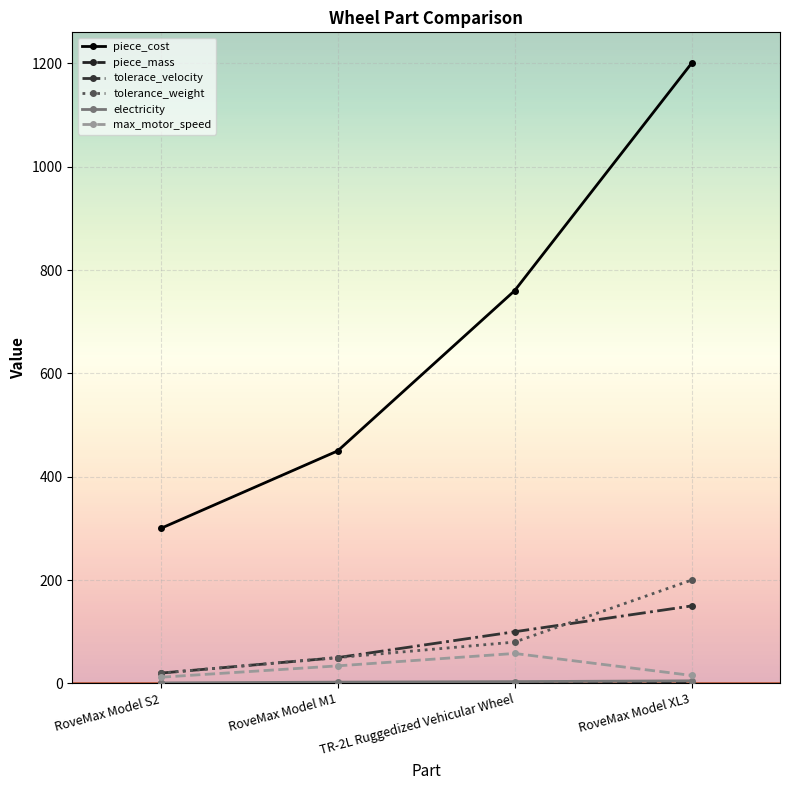

Reading left to right, extract all data points from this chart.

piece_cost: 300.0	450.0	760.0	1200.0
piece_mass: 0.1	0.1	0.1	1.2
tolerace_velocity: 20.0	50.0	100.0	150.0
tolerance_weight: 20.0	50.0	80.0	200.0
electricity: 1.0	2.5	3.5	5.0
max_motor_speed: 12.0	34.0	58.0	15.5